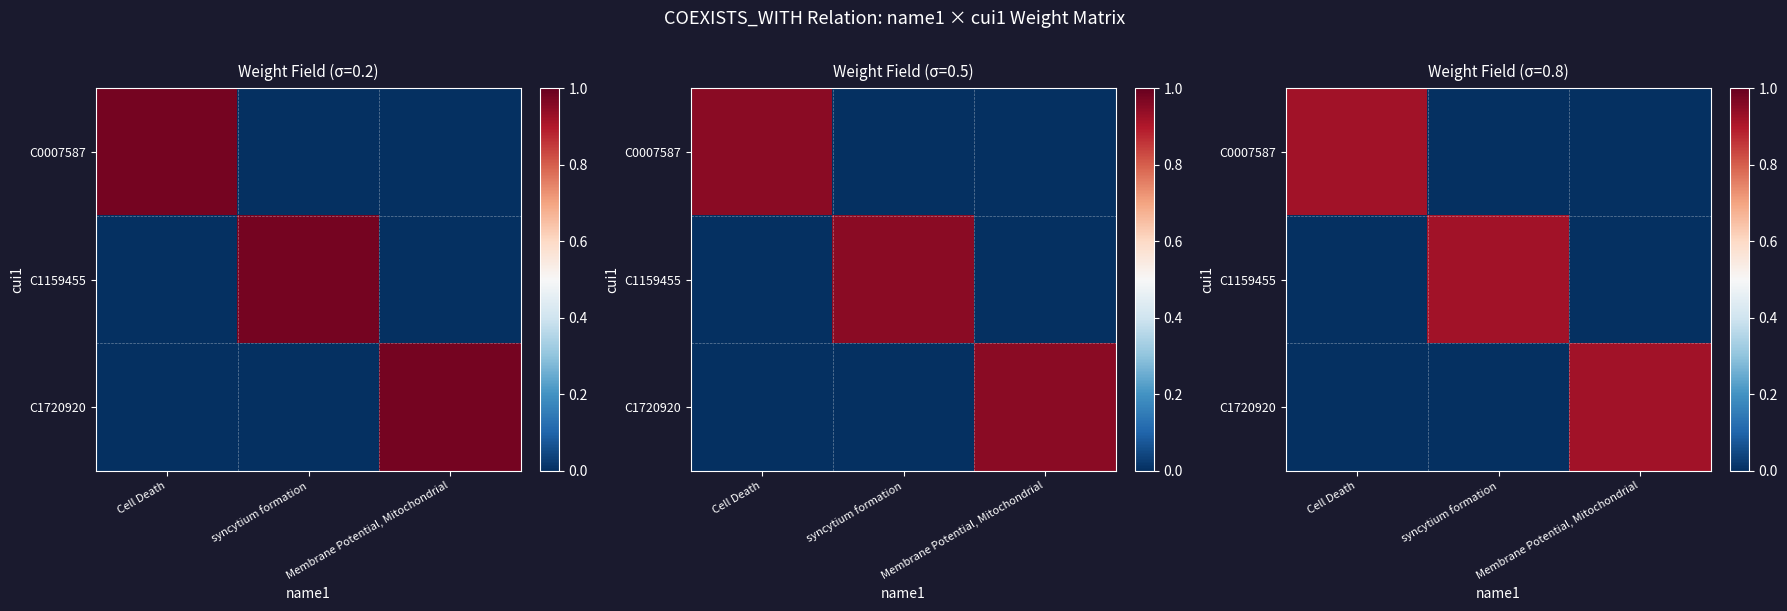

Which series has the largest range (max minus min)?

C0007587